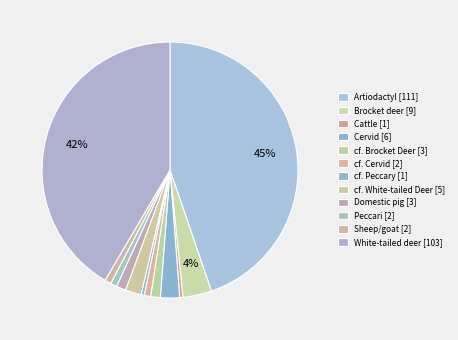

How many slices are in this pie chart?

12